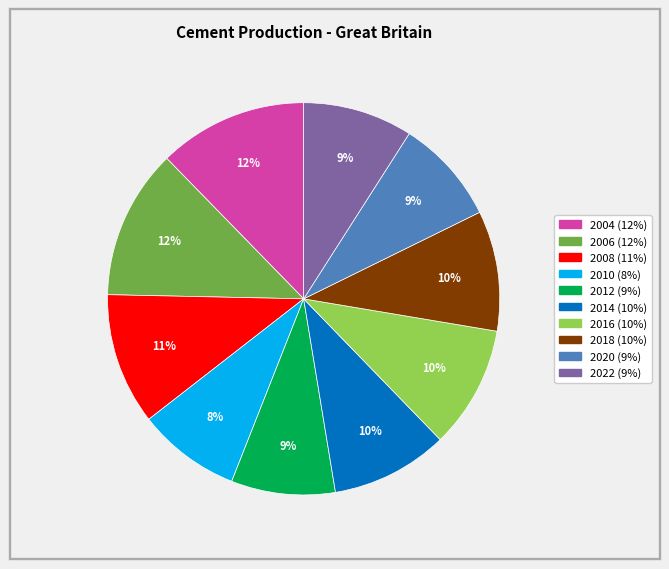

To the nearest percent, what is the average slice percentage?

10%